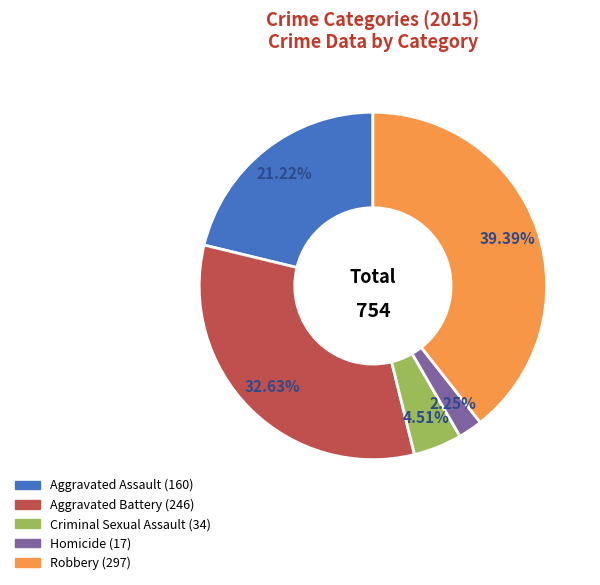

To the nearest percent, what percentage of the pie is Robbery?

39%